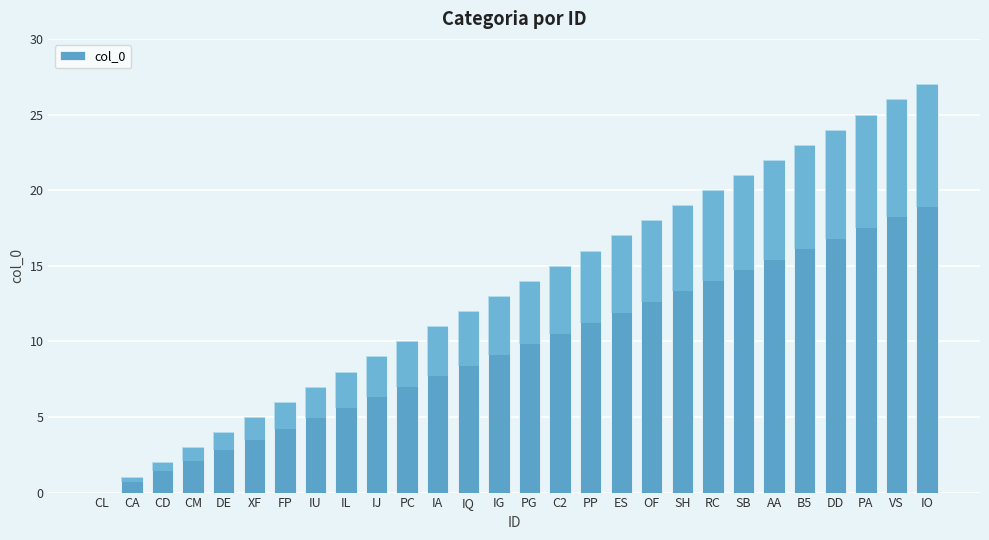

How many data points does each series have?

28